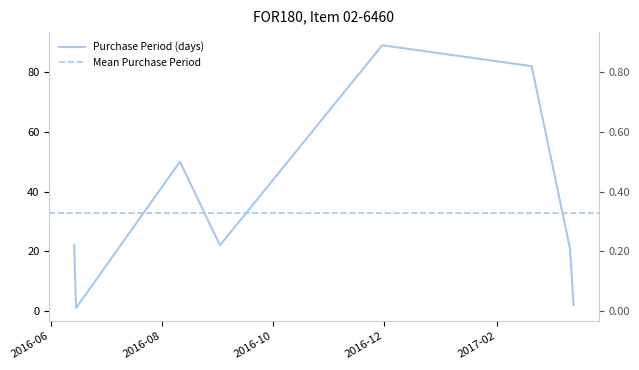

Rank the categories by value from lowest to highest.

2016-06-15, 2017-03-15, 2016-06-22, 2017-03-13, 2016-06-14, 2016-09-02, 2016-08-11, 2017-02-20, 2016-11-30